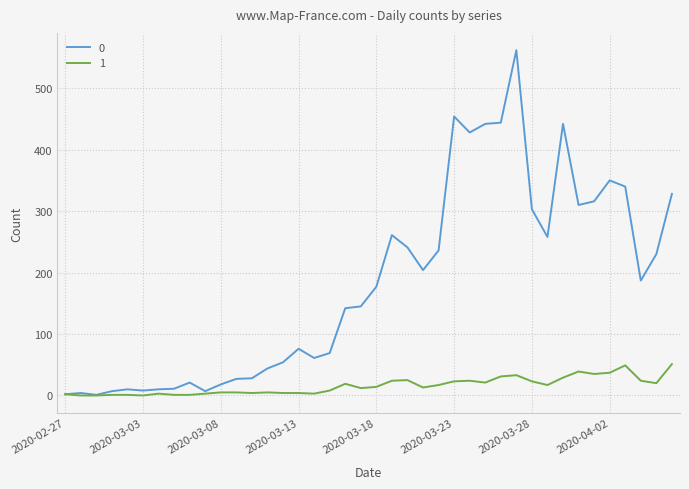

How many distinct data groups are displayed?

2